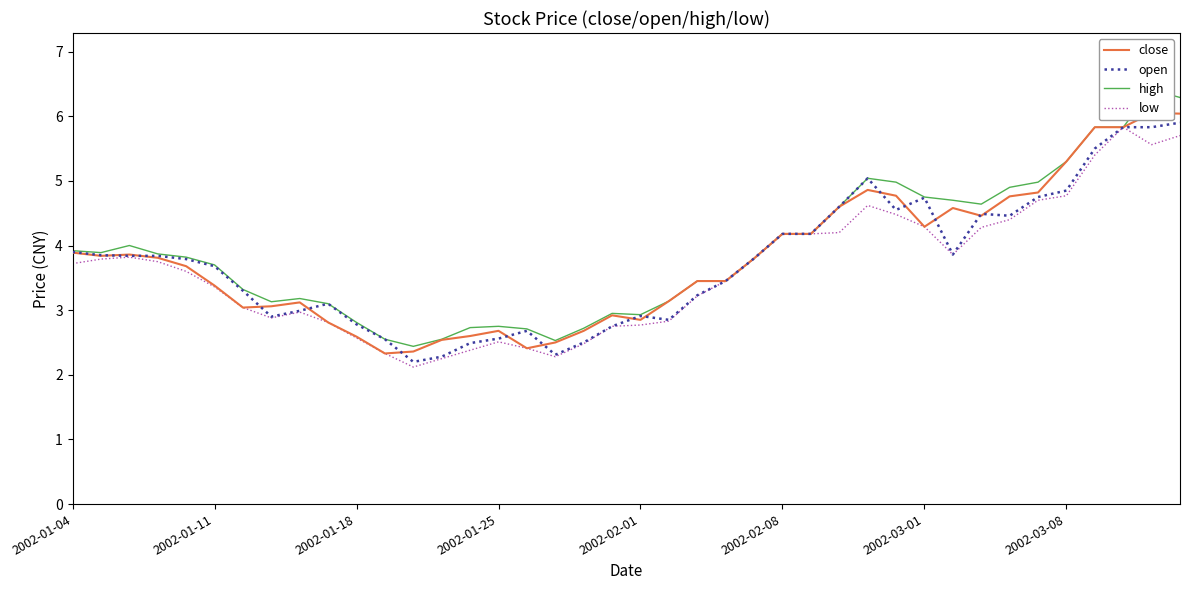

Is it true that open equals 2.5 at 18?

True